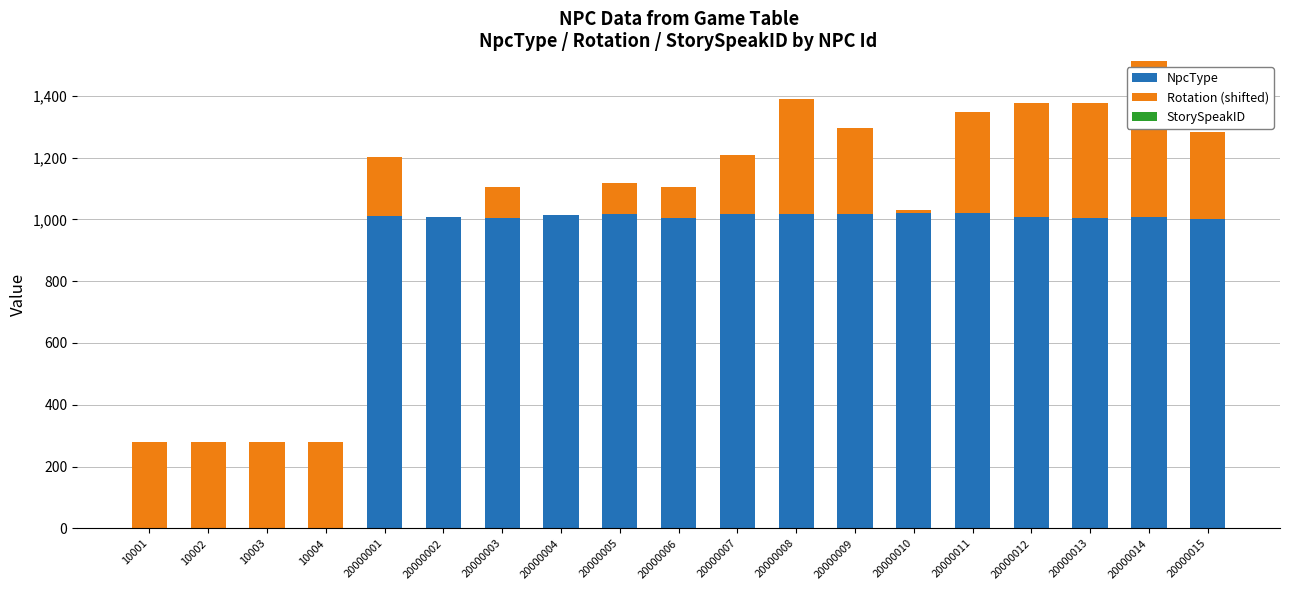

How many categories are shown in the chart?

19